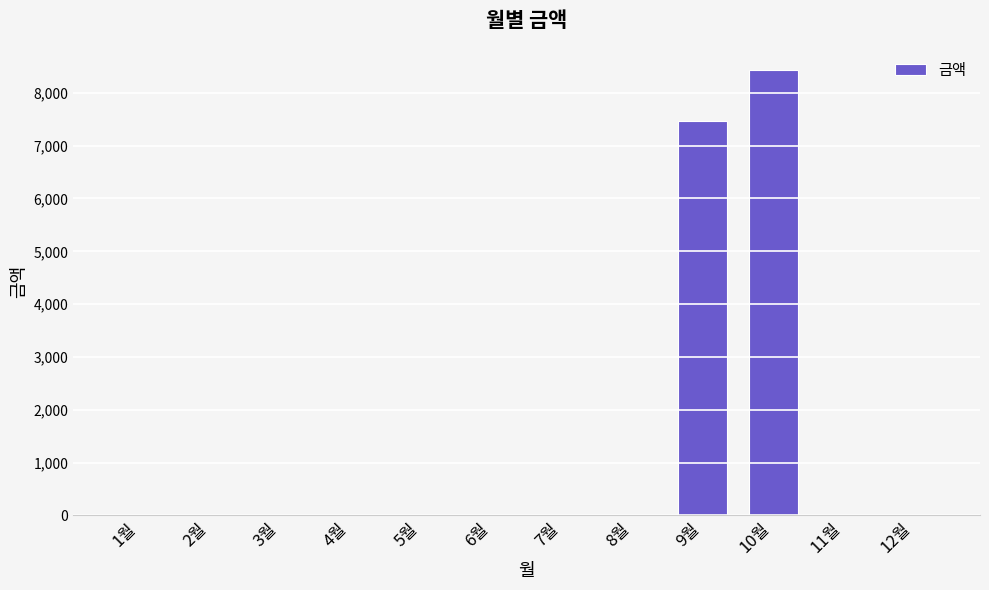

What is the maximum value shown in the chart?

8430